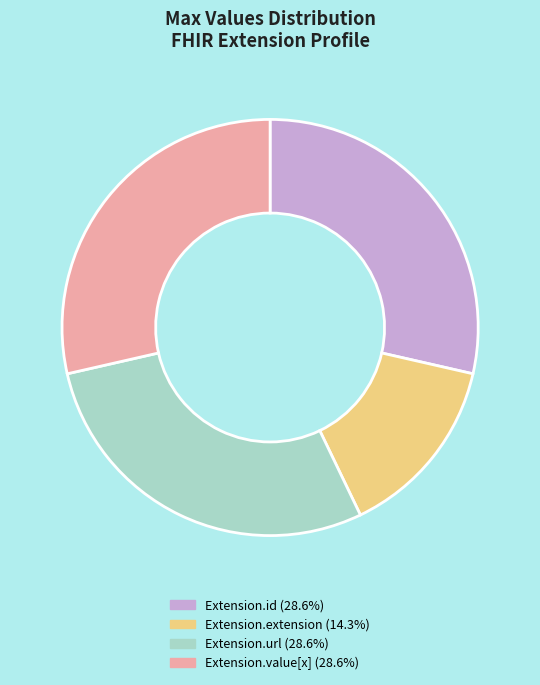

How many segments does this pie chart have?

4